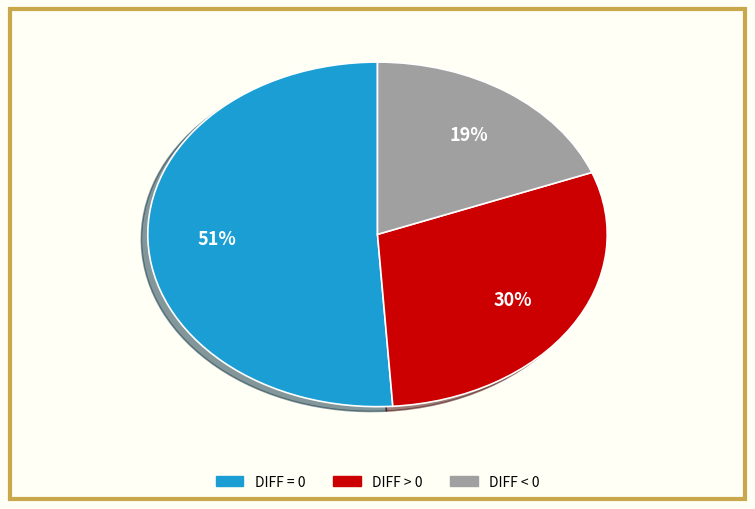

Is the sum of DIFF > 0 and DIFF = 0 greater than half?

Yes